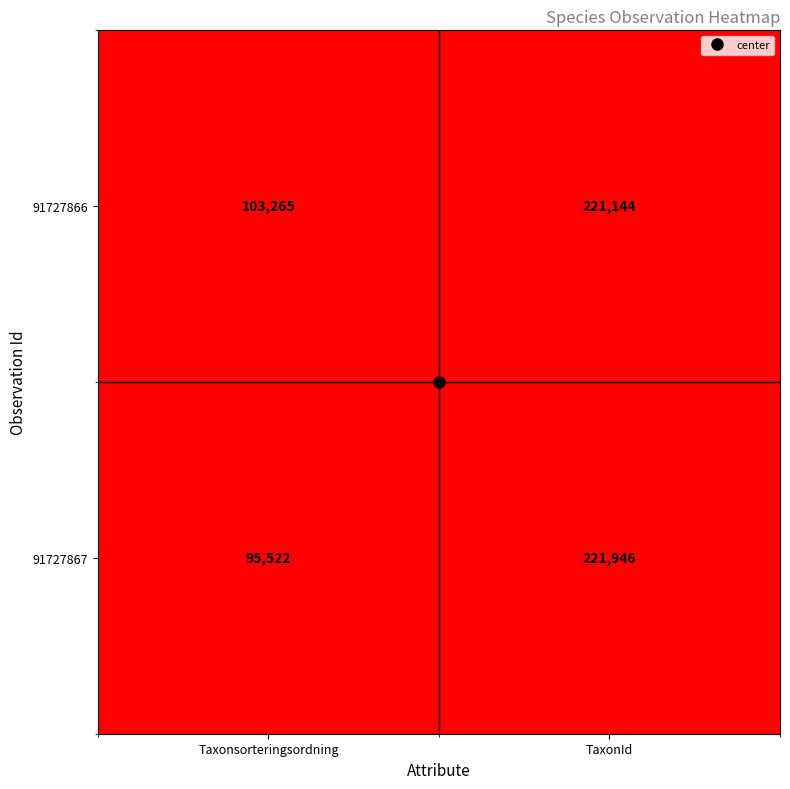

What is the difference between the highest and lowest values at Taxonsorteringsordning?

7743